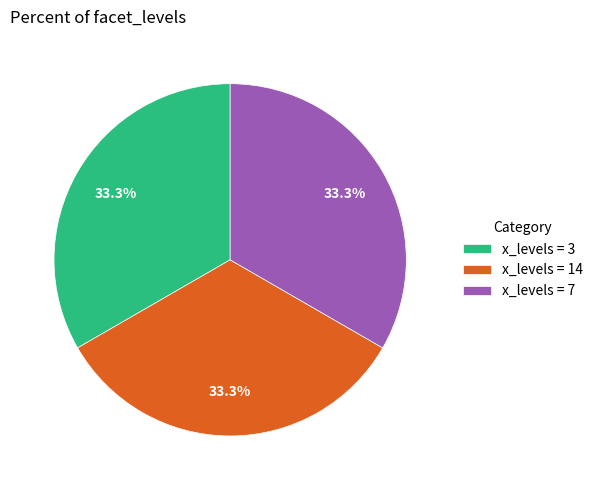

Approximately how many times larger is the value at x_levels = 3 compared to x_levels = 7?

1.0